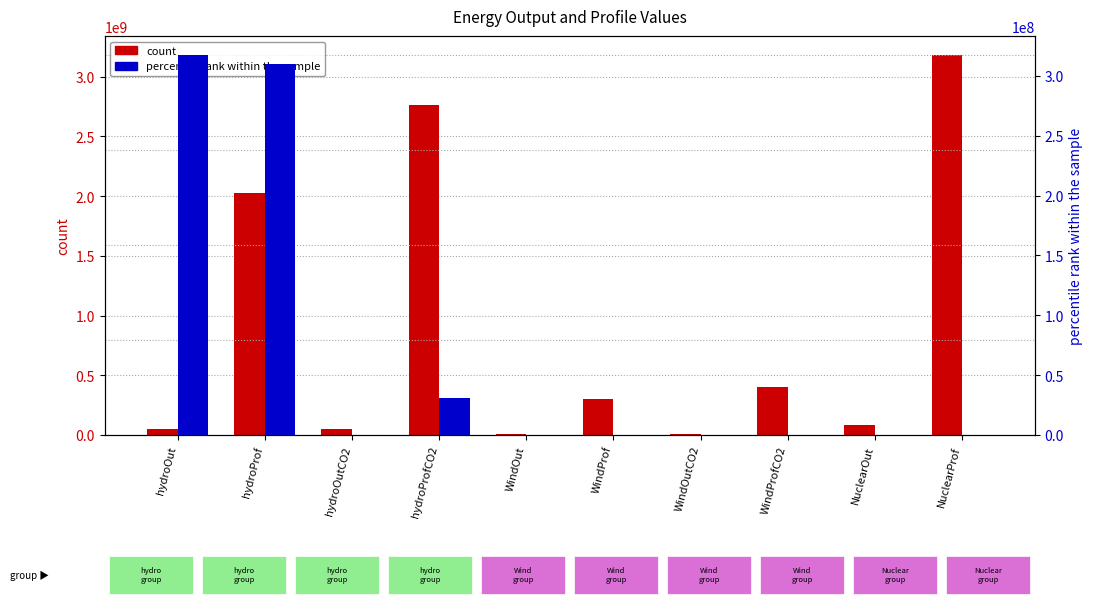

What is the difference between the highest and lowest values at NuclearProf?

3182105979.1